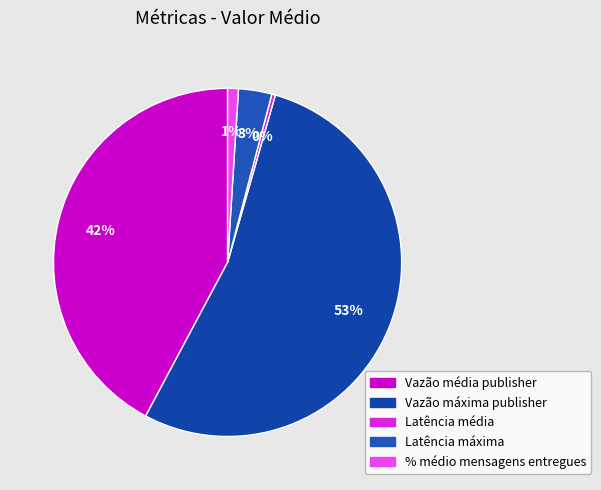

To the nearest percent, what is the combined percentage of Vazão média publisher and Vazão máxima publisher?

96%